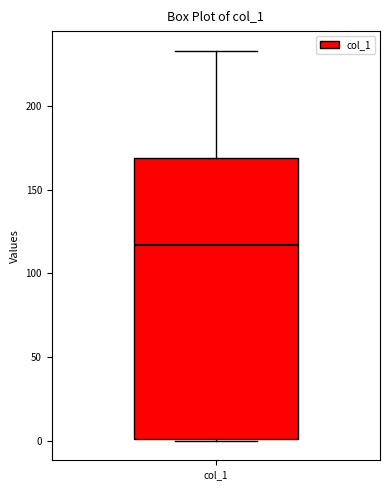

Transcribe this box plot: give where the median line is, the range the box spans, and where the two whiskers end, as read against the y-axis. The values are not printed on the chart, so give them approximately, as read against the axis.

median 115, box 0 to 170, whiskers 0 to 235